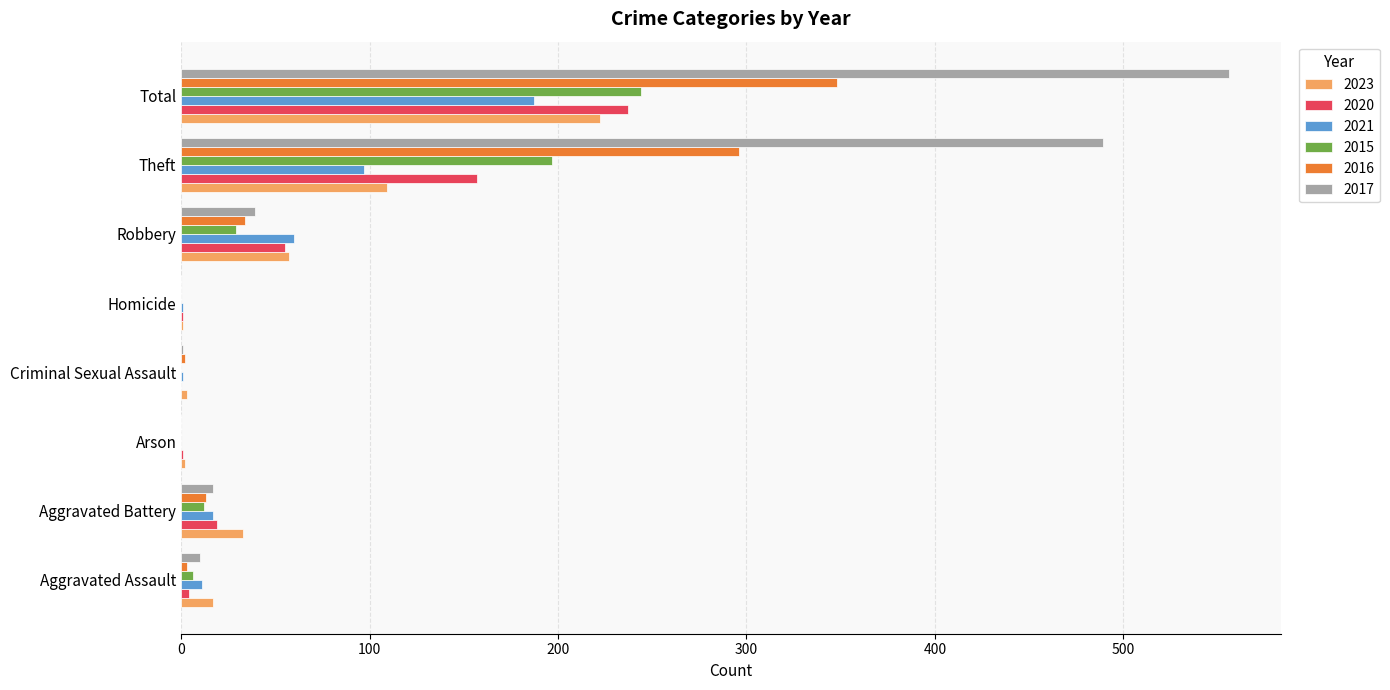

At which category is the sum across all series the highest?

Total